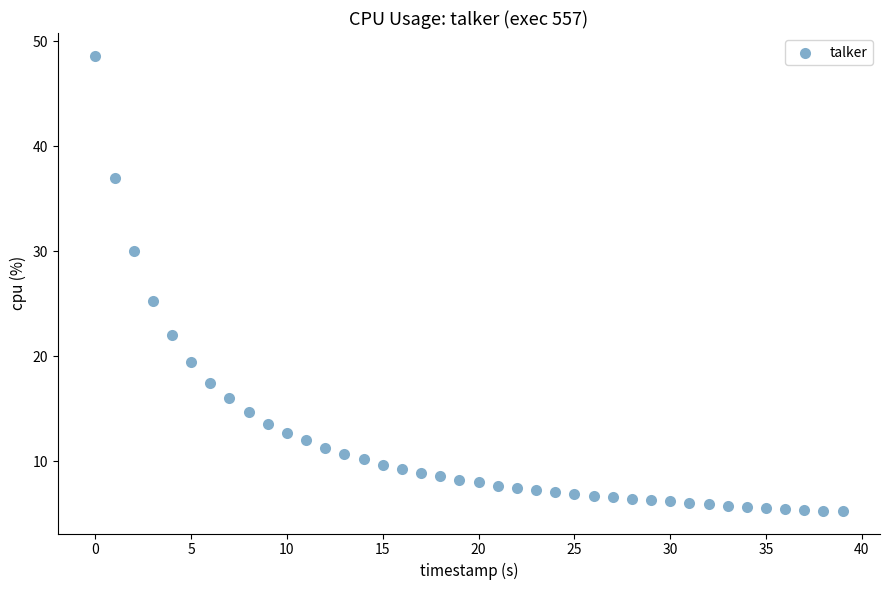

What Y value in the scatter plot is closest to 26?

25.3